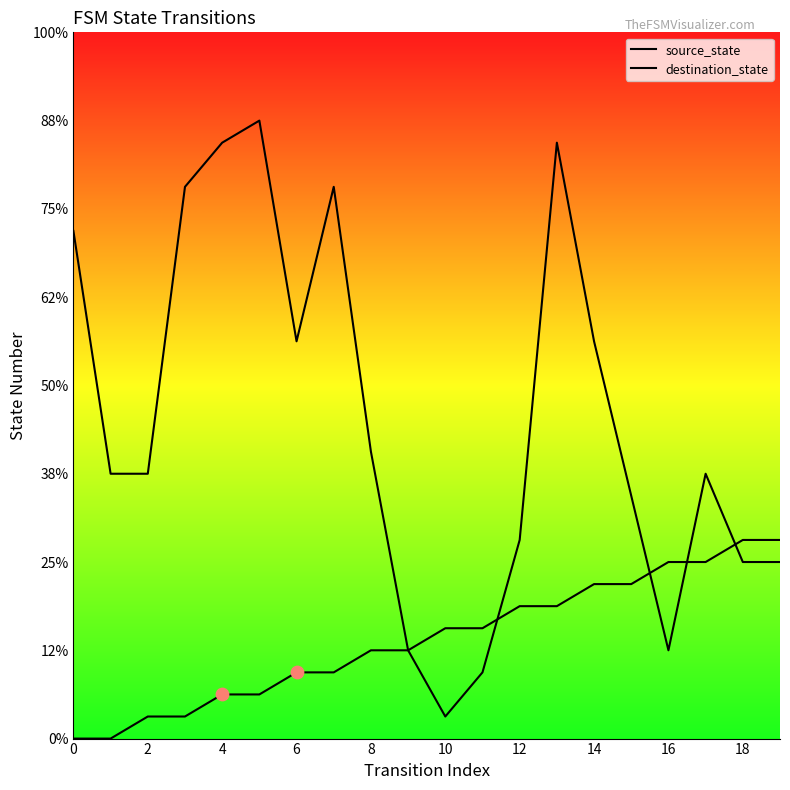

What are all the series names shown in the legend?

source_state, destination_state